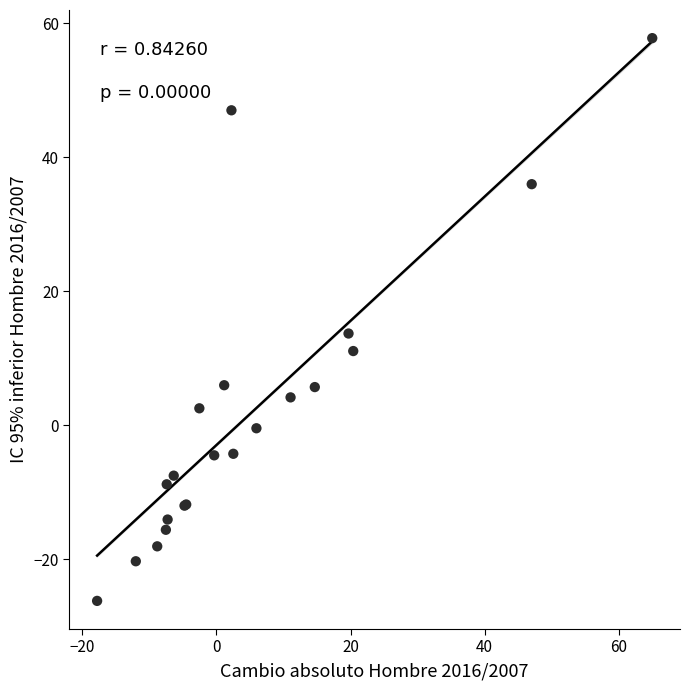

What Y value in the scatter plot is closest to 15?

13.7